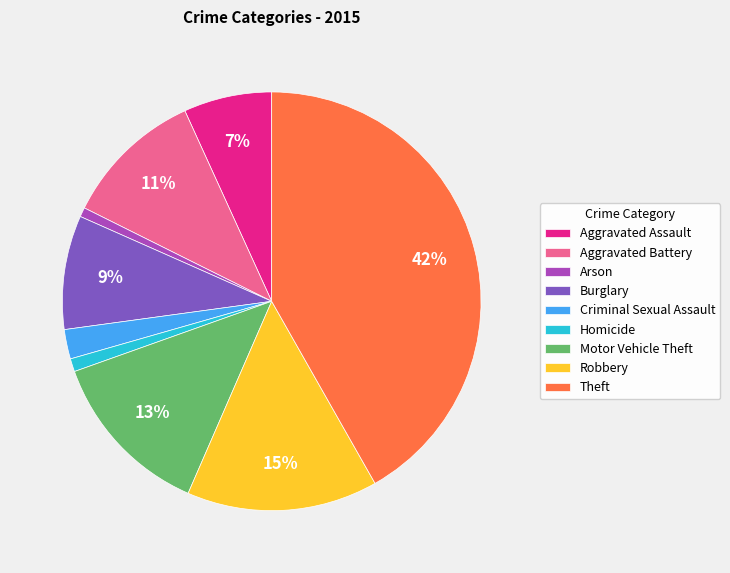

Between Burglary and Theft, which is larger?

Theft